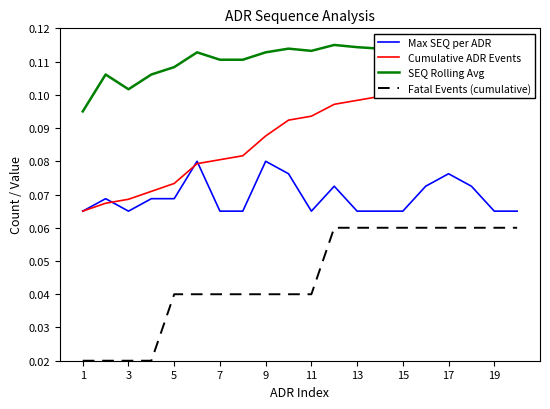

In Max SEQ per ADR, how many points are lower than both neighbors (excluding endpoints)?

2